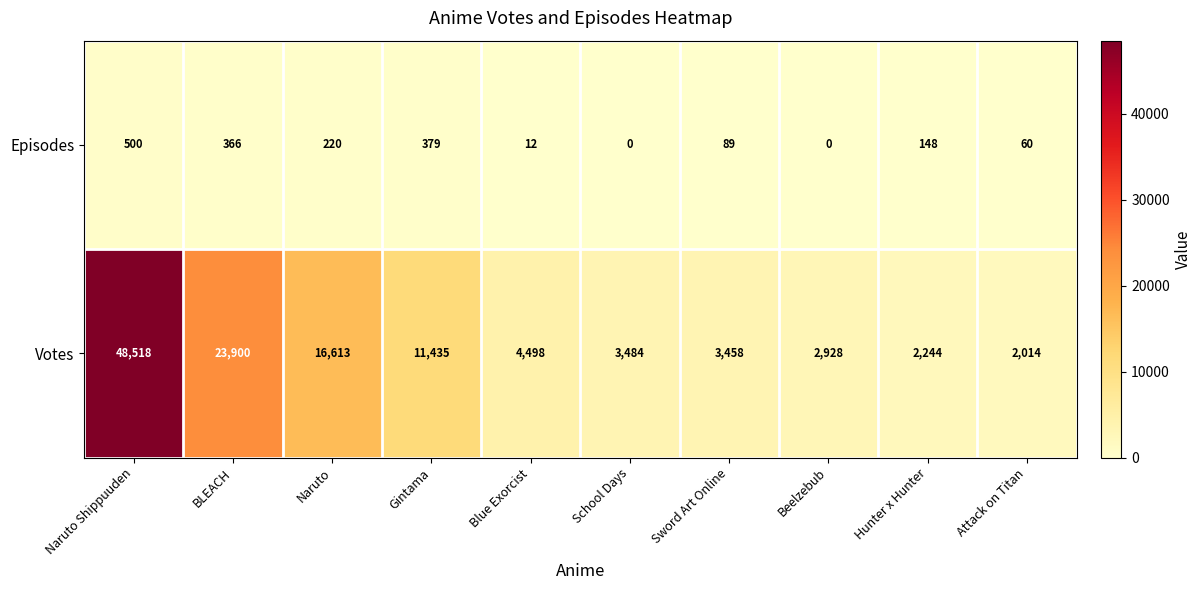

At School Days, list the series in order from largest to smallest.

Votes, Episodes